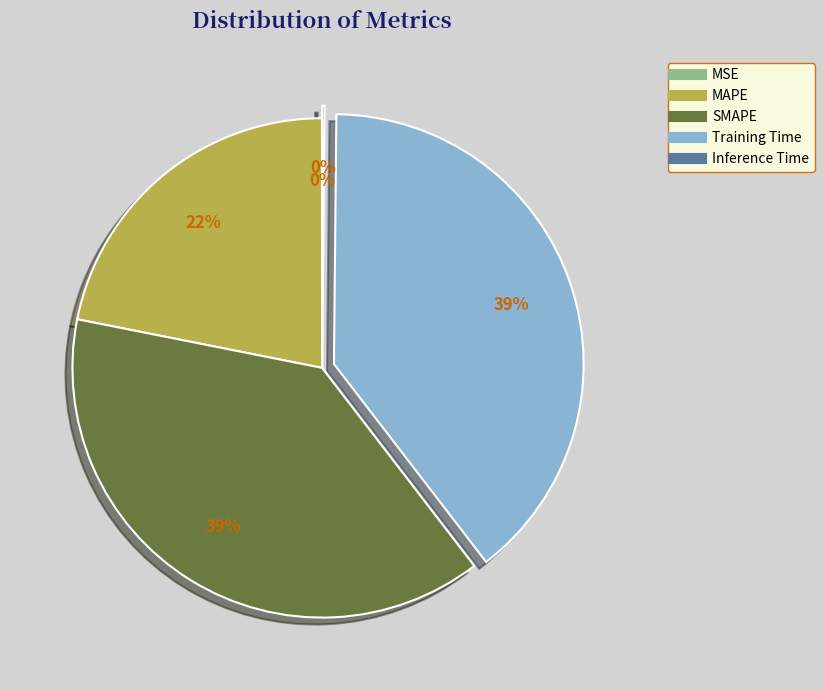

Is it true that MAPE is 22% of the pie?

True